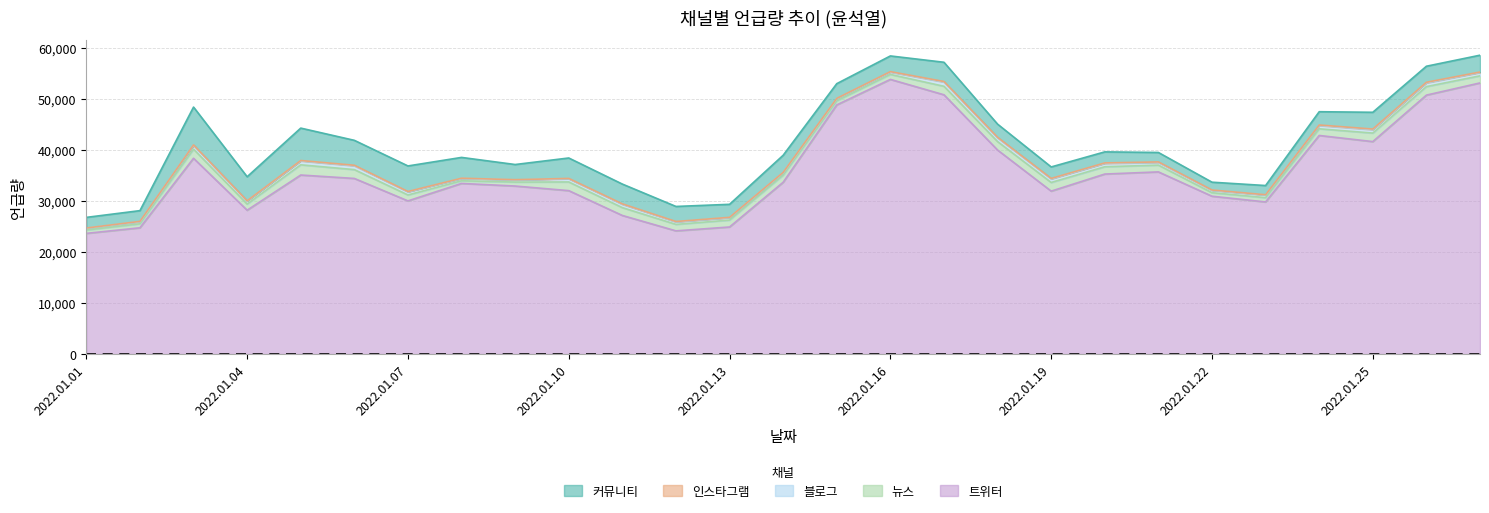

What is the value of the 커뮤니티 point at the 6th from the left?

4882